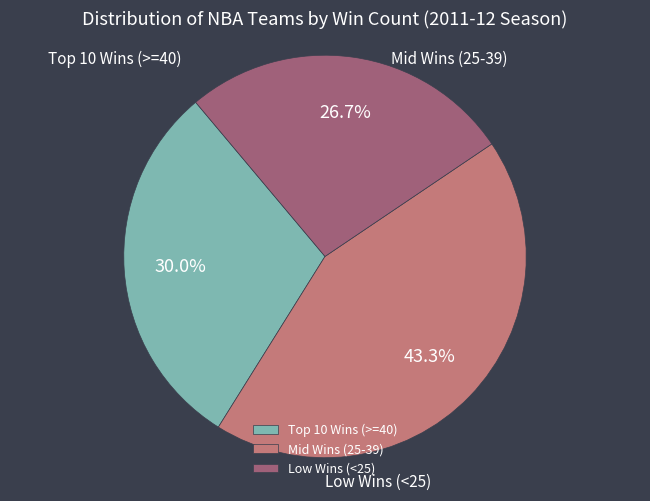

To the nearest percent, what is the difference between the largest and smallest slice percentages?

17%